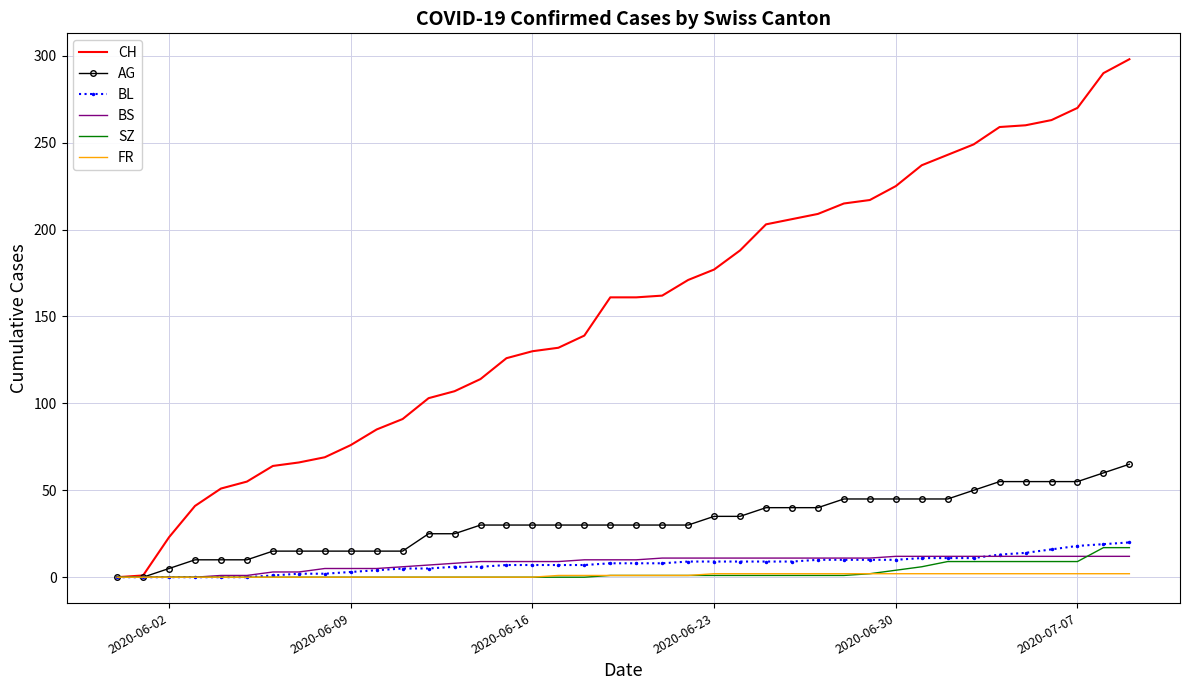

What is the maximum value shown in the chart?

298